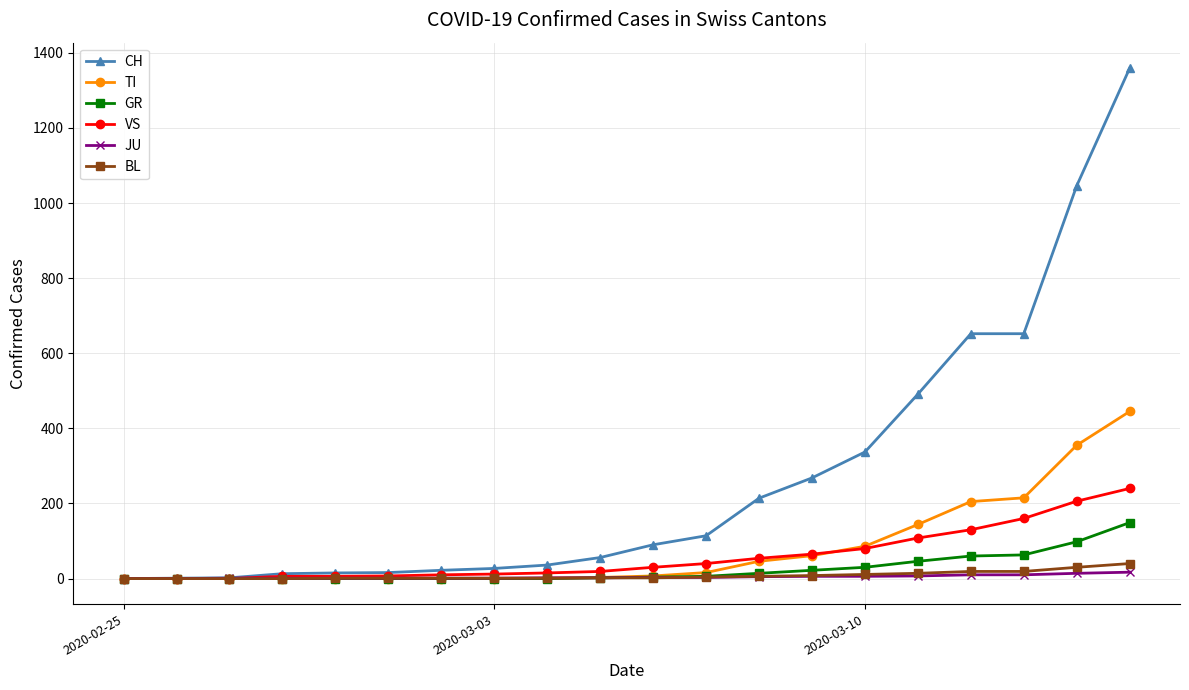

Which series has the widest spread of values?

CH